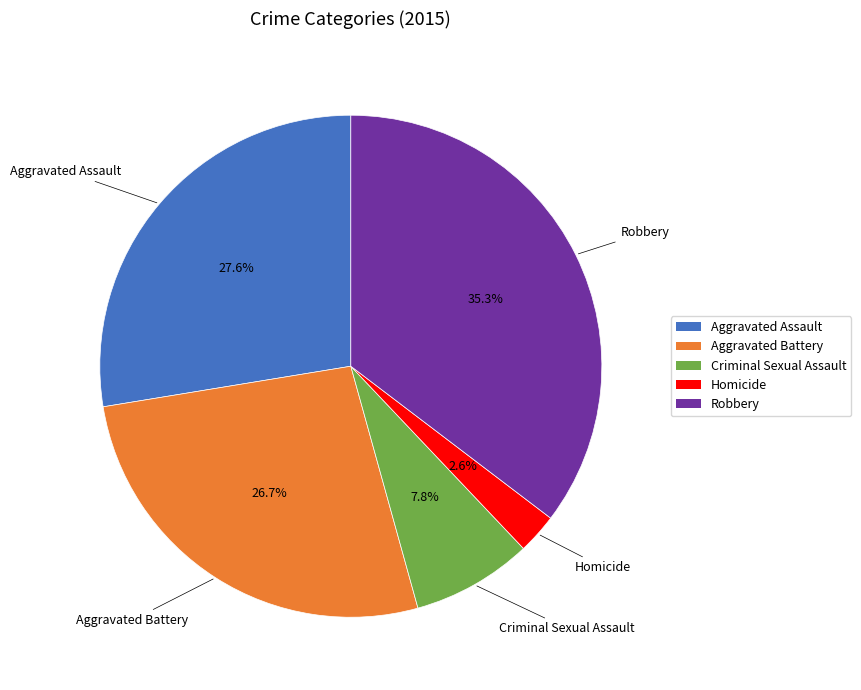

To the nearest percent, what portion does Criminal Sexual Assault represent?

8%